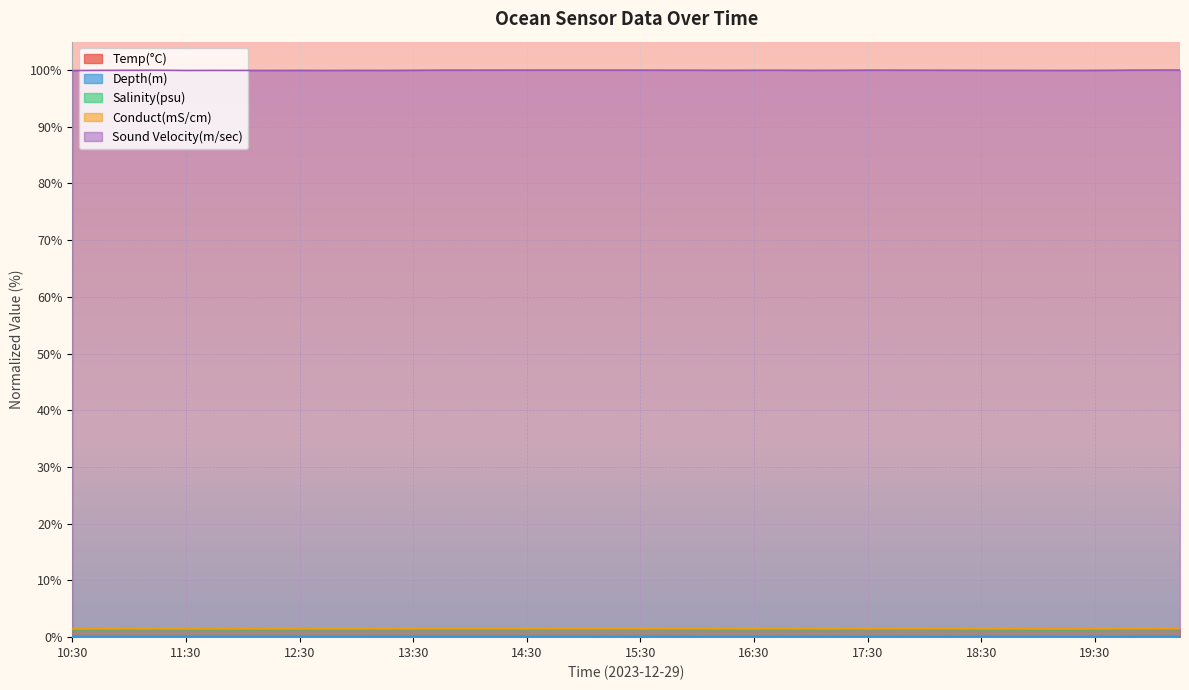

Which has a higher value, 17:15 or 15:15?

15:15